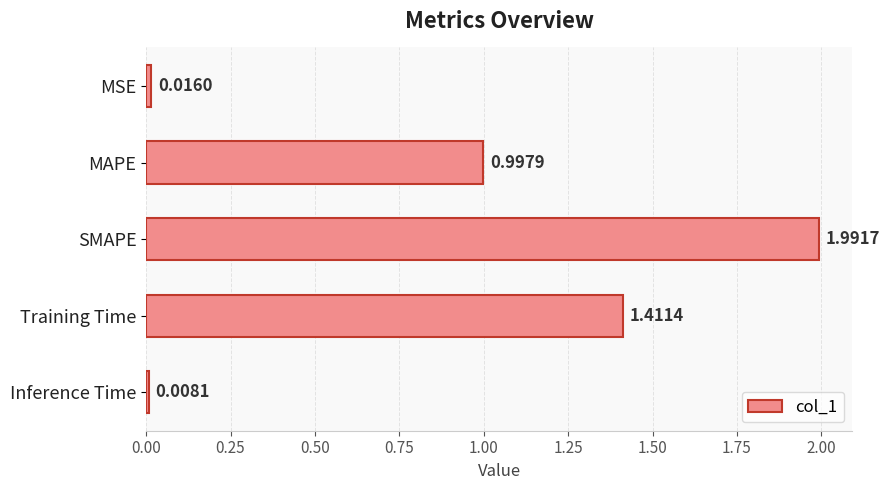

Where is the data nearest to the value 0?

Inference Time